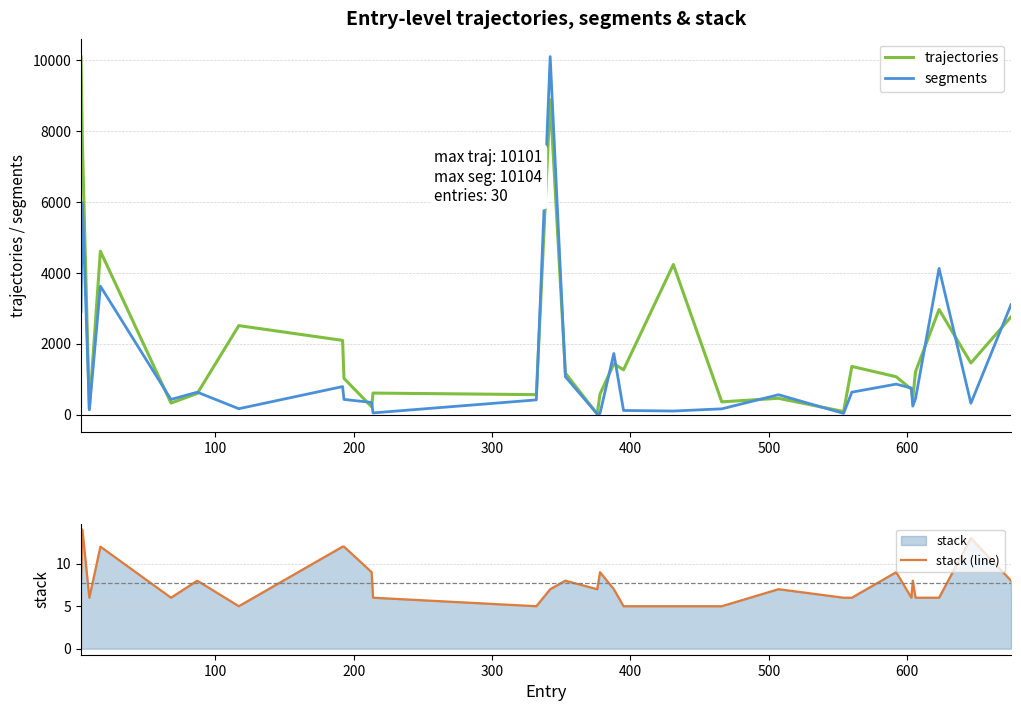

What is the greatest value displayed?

10104